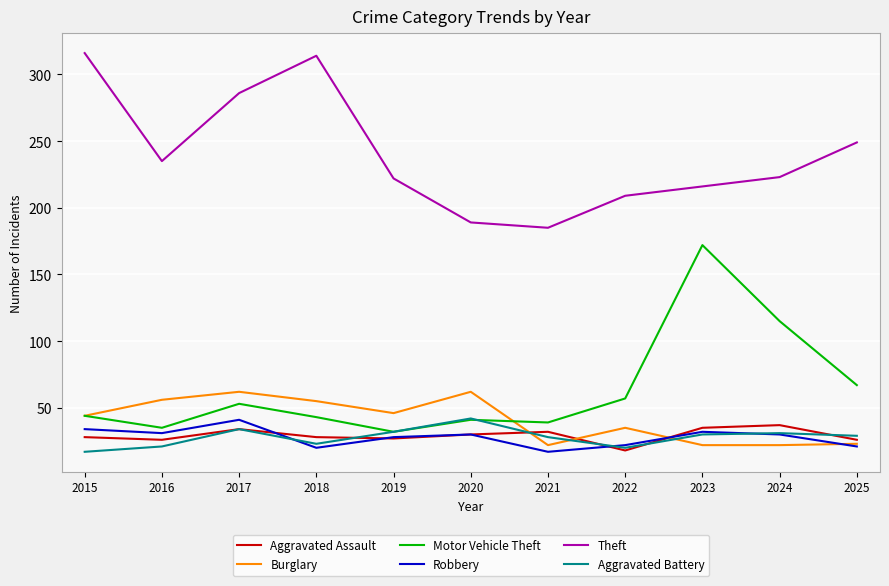

How many lines are shown in the chart?

6